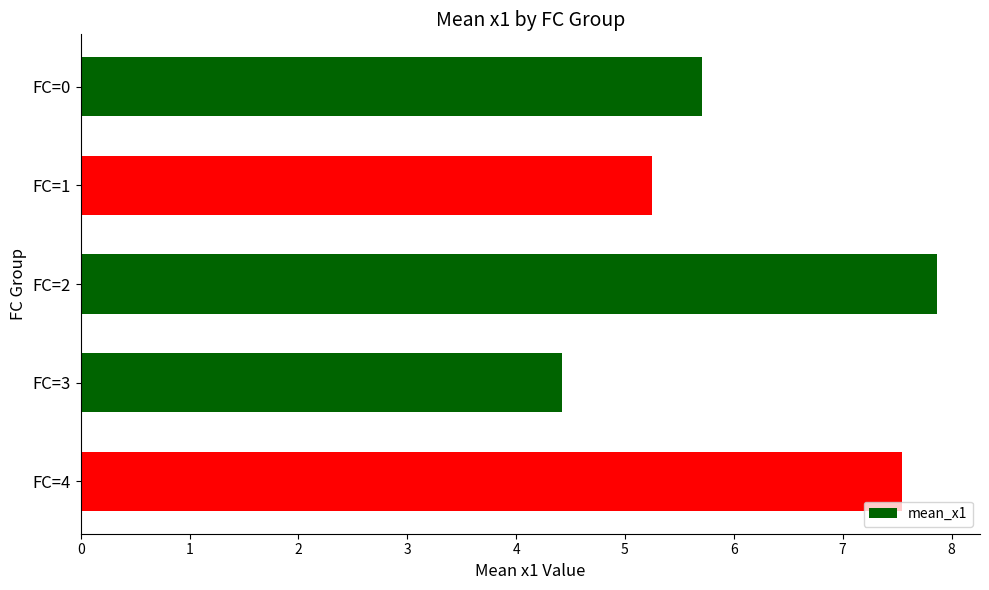

True or false: the data shows 7.5 at FC=4.

True